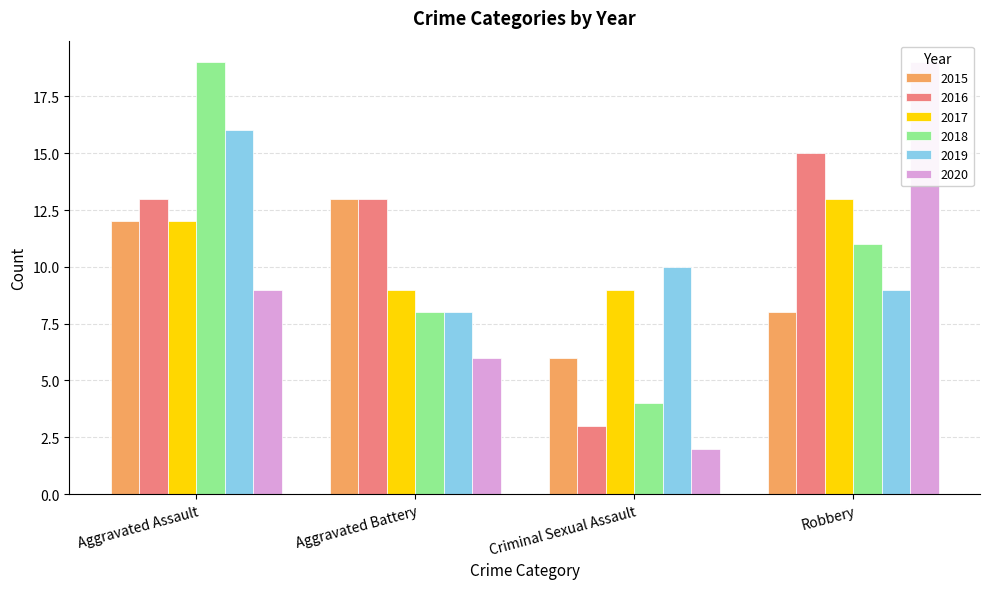

What are all the series names shown in the legend?

2015, 2016, 2017, 2018, 2019, 2020